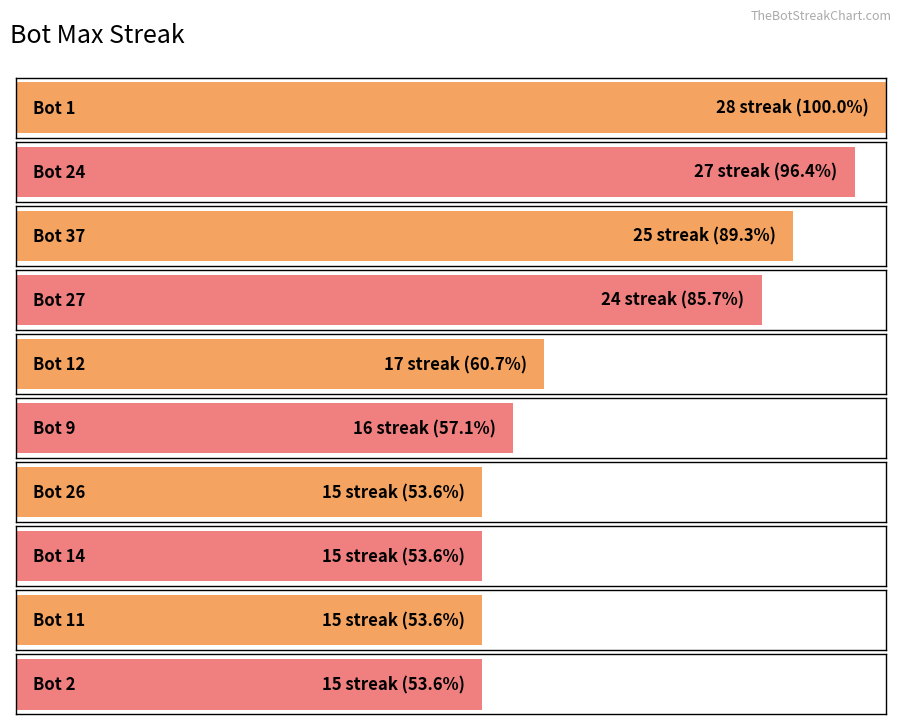

At which label does the data first exceed 15?

Bot 1